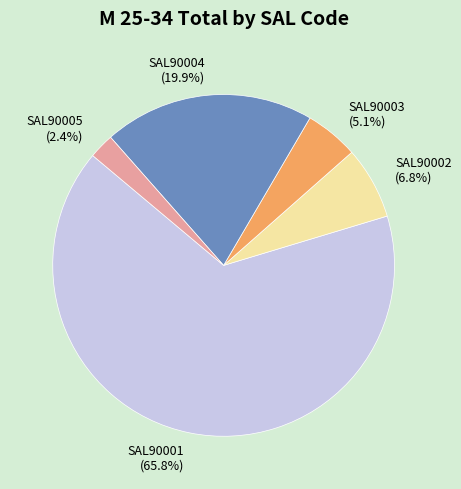

Is it true that SAL90002 is 13% of the pie?

False